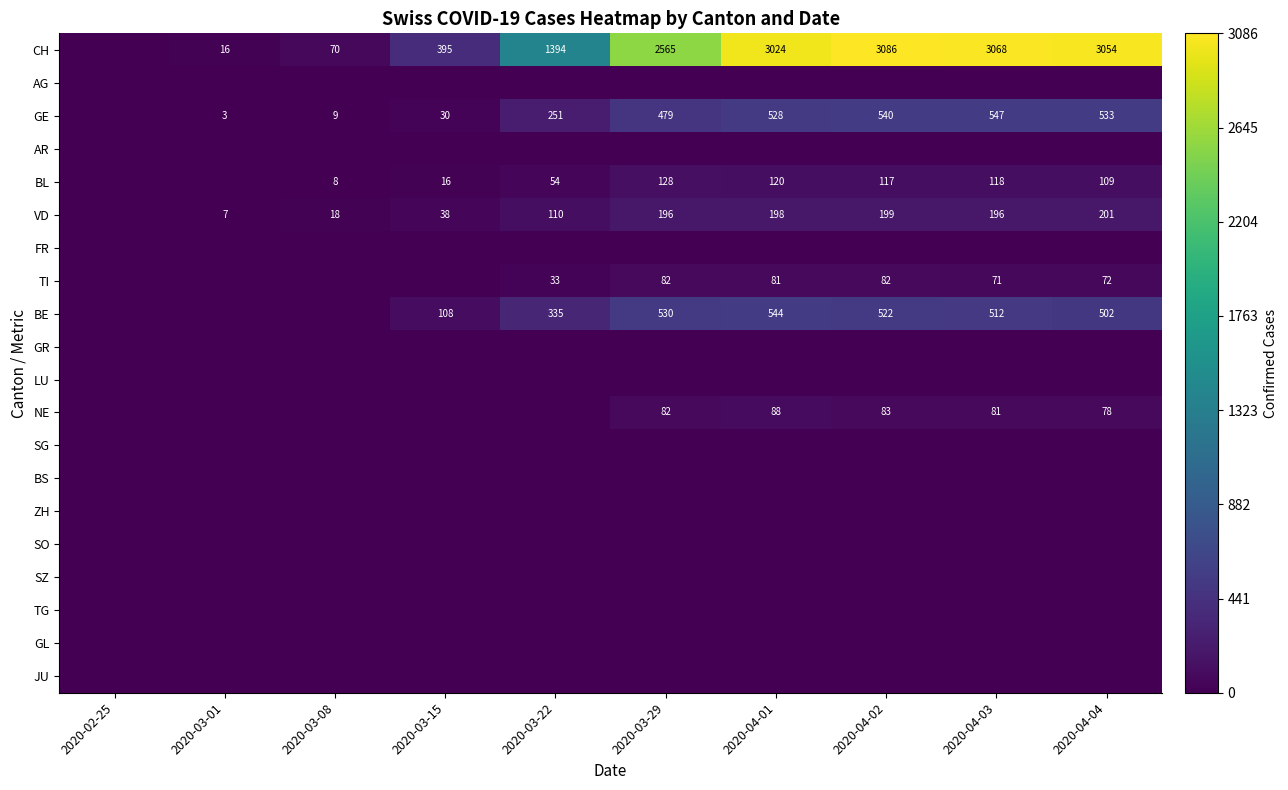

True or false: BL has a value of 55 at 2020-03-29.

False